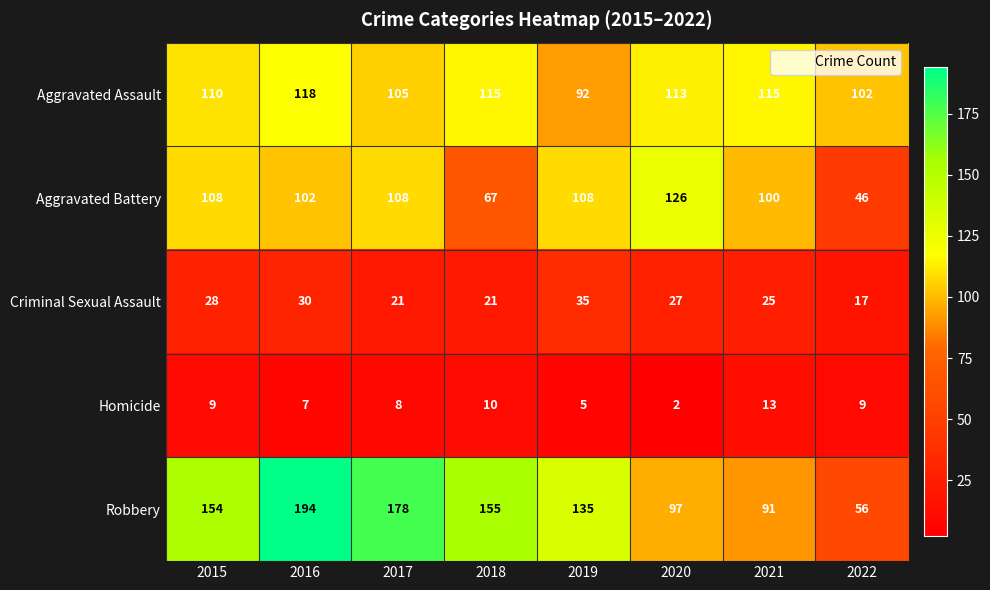

Rank the series at 2020 from lowest to highest value.

Homicide, Criminal Sexual Assault, Robbery, Aggravated Assault, Aggravated Battery